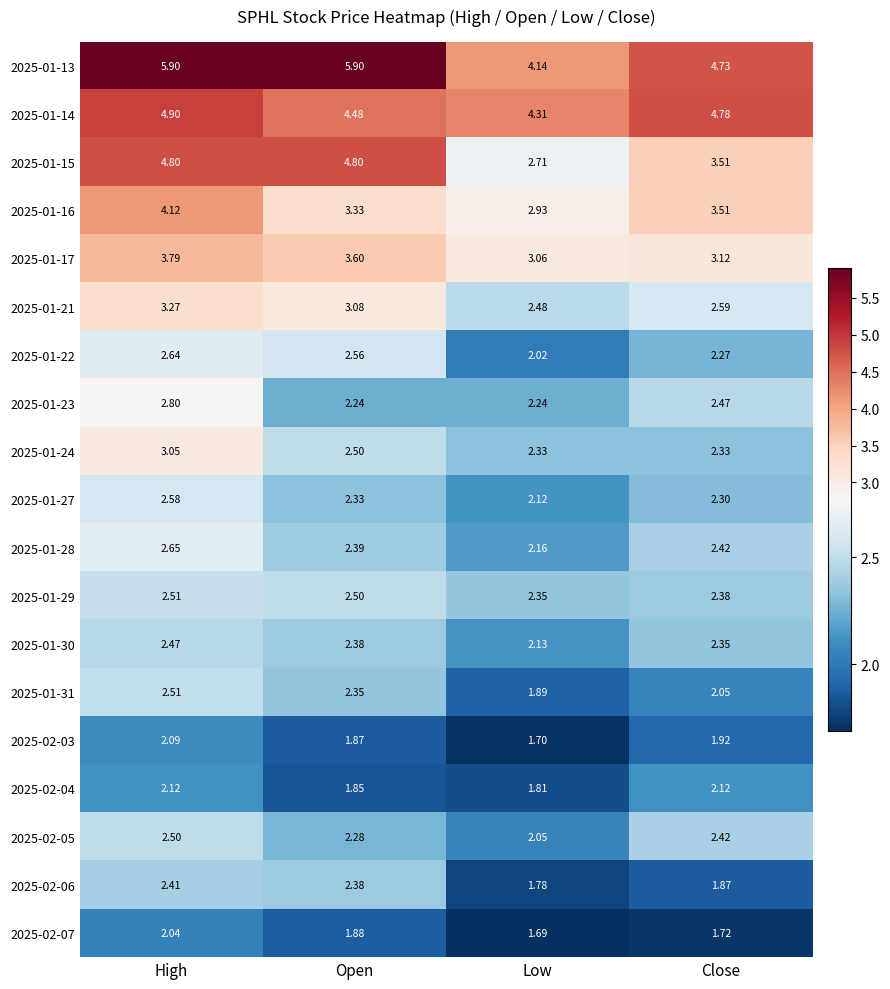

At which category is the sum across all series the highest?

High